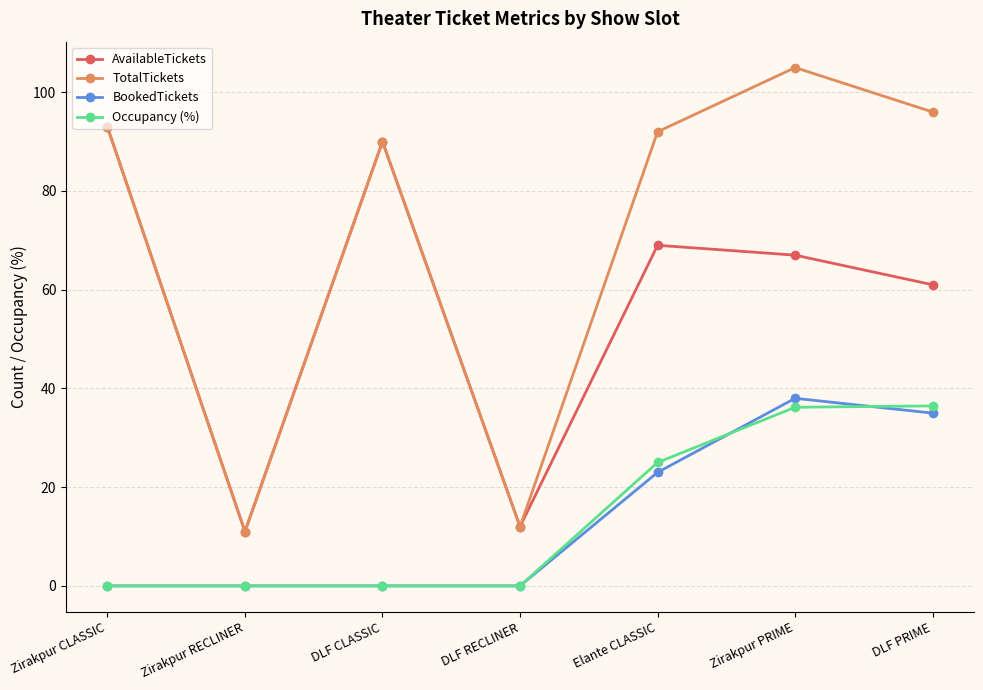

The value of AvailableTickets at Zirakpur RECLINER is 3.1. True or false?

False